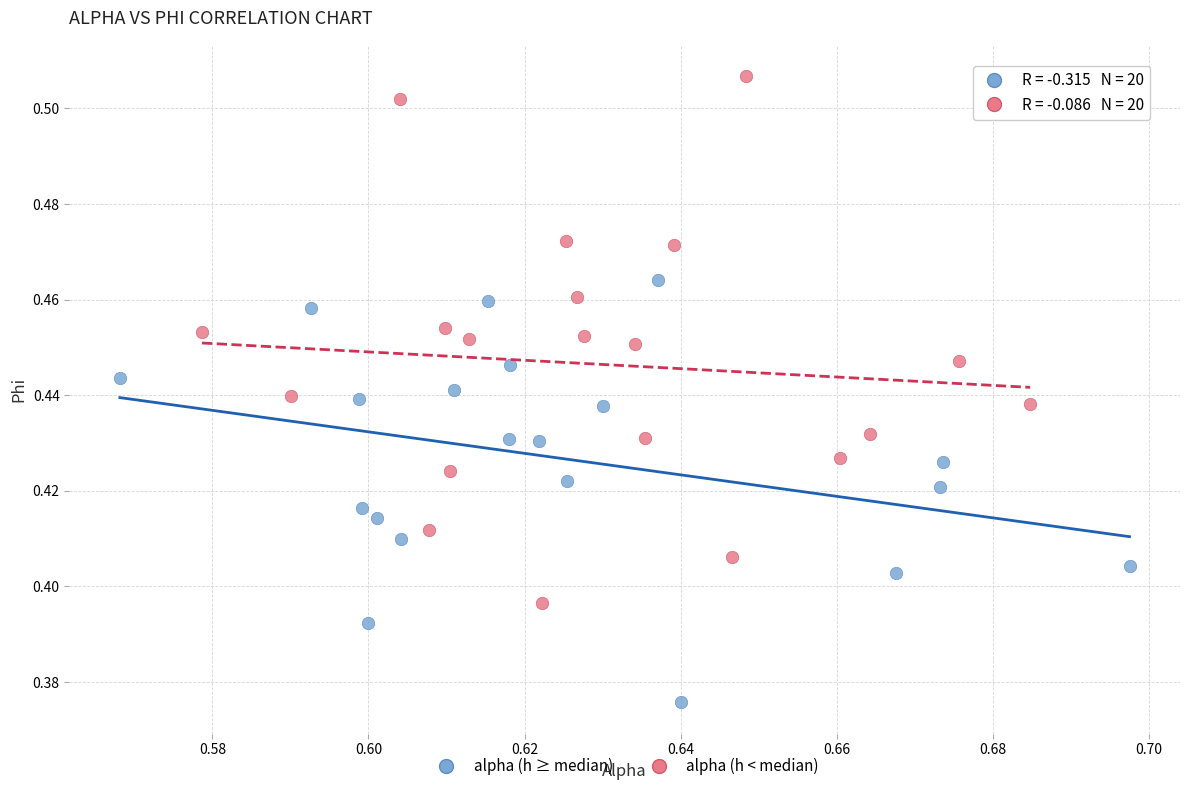

Which series has the widest spread of Y values?

alpha (h < median)